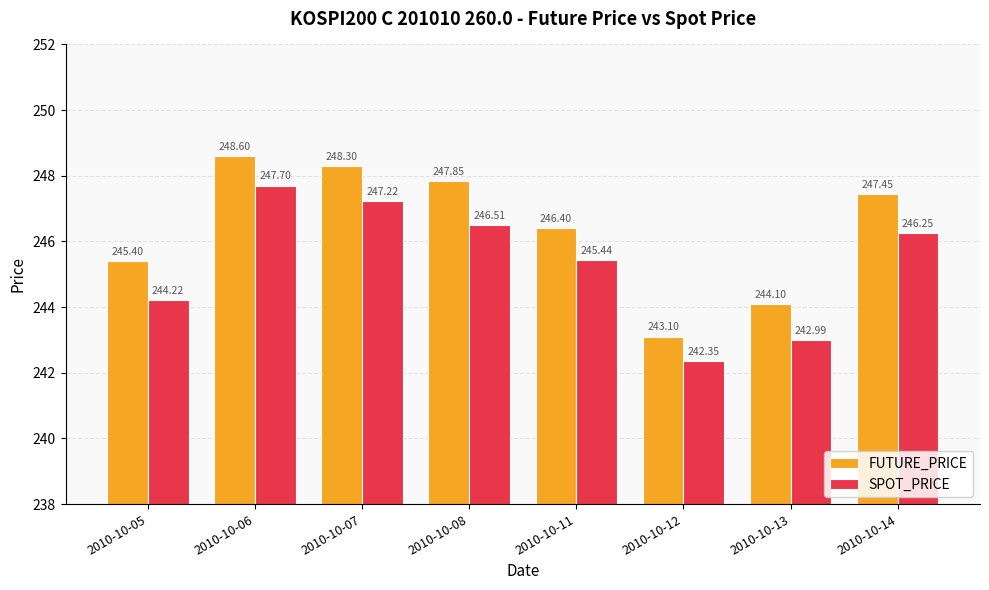

Count the number of data series in this chart.

2